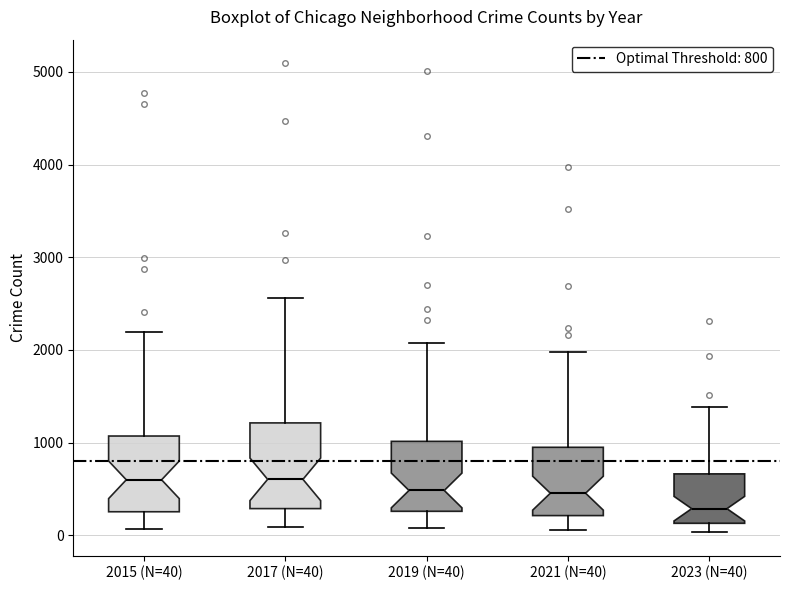

Where does the median line of the box for 2017 (N=40) sit on the y-axis? The values are not printed on the chart, so give them approximately, as read against the axis.

600